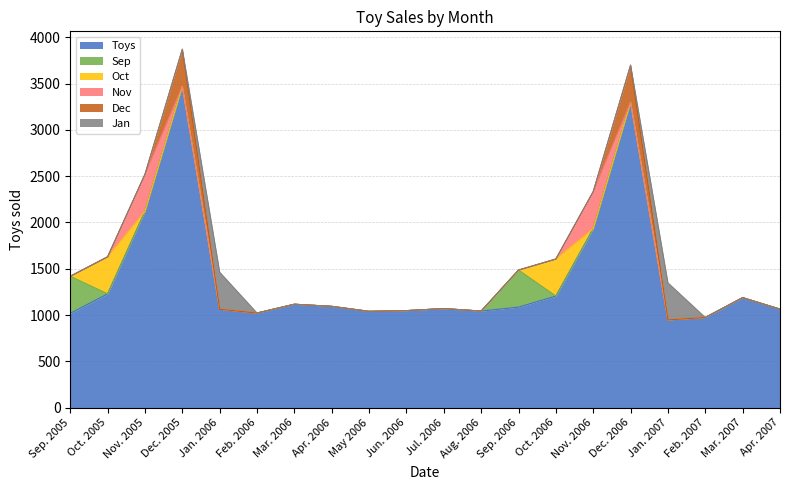

What are all the series names shown in the legend?

Toys, Sep, Oct, Nov, Dec, Jan